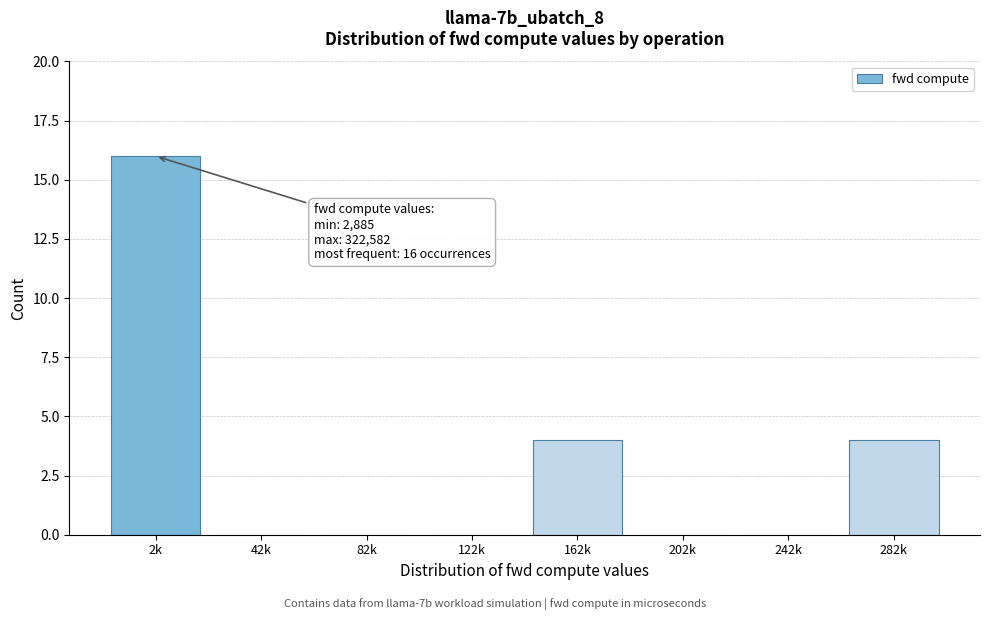

Reading left to right, extract all data points from this chart.

2k=16	42k=0	82k=0	122k=0	162k=4	202k=0	242k=0	282k=4